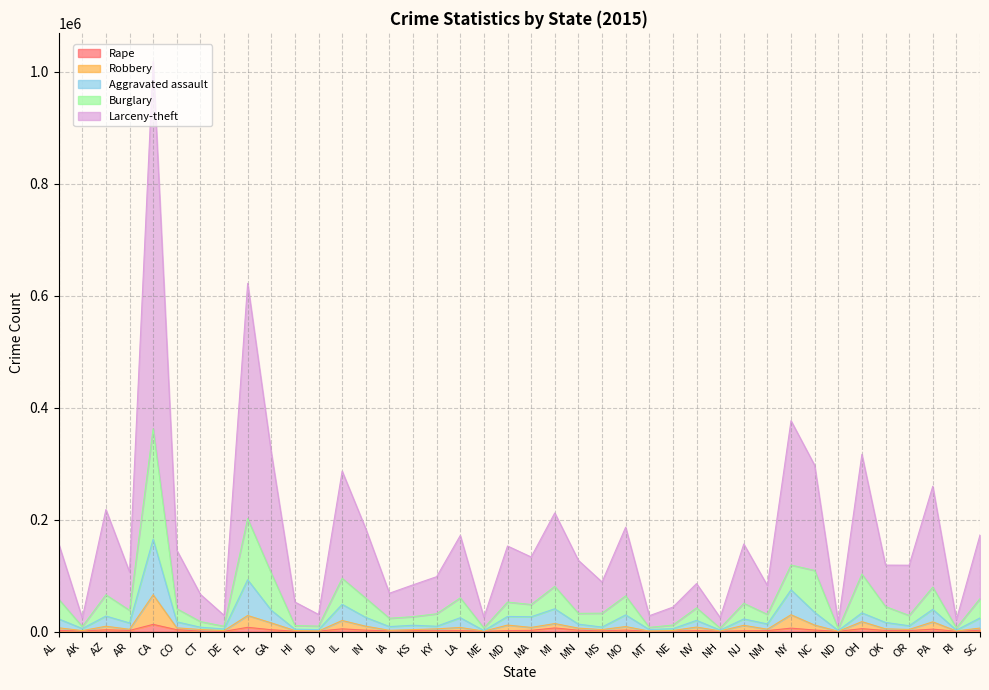

At which category does Burglary reach its first local peak?

AZ